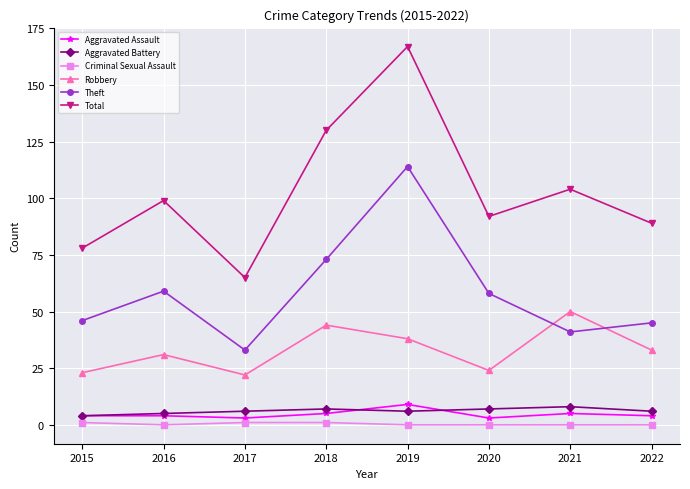

Read the Aggravated Battery value at 2021.

8